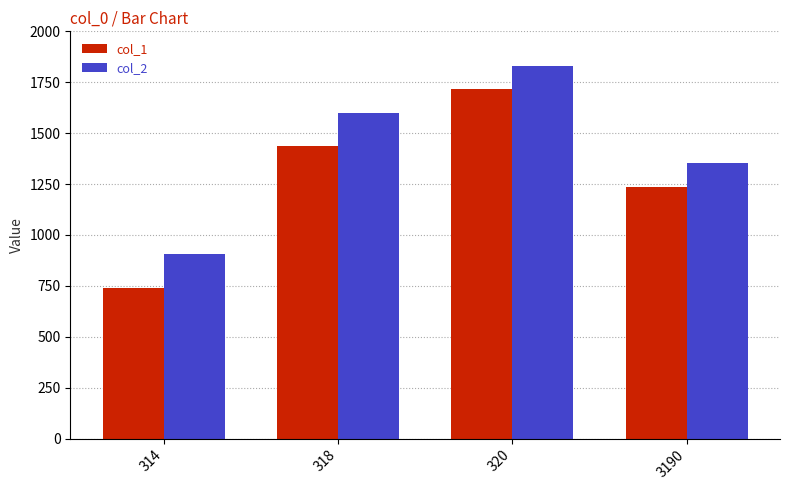

At how many categories does at least one series exceed 1680?

1